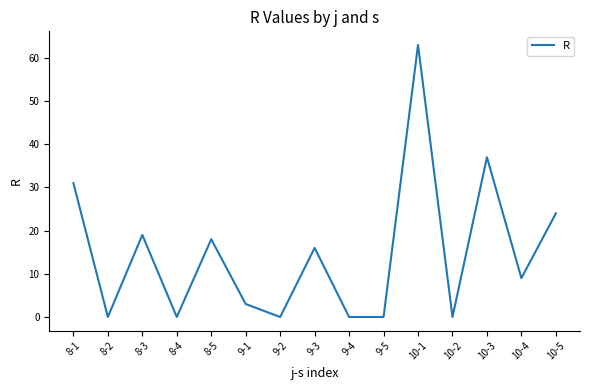

What position from the right is 10-2?

4